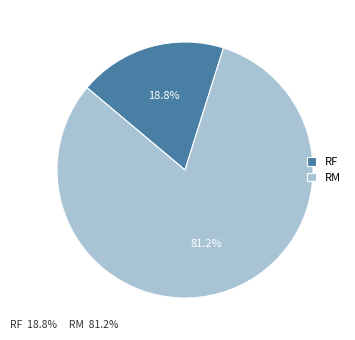

To the nearest percent, what is the difference between the RM and RF slice percentages?

62%